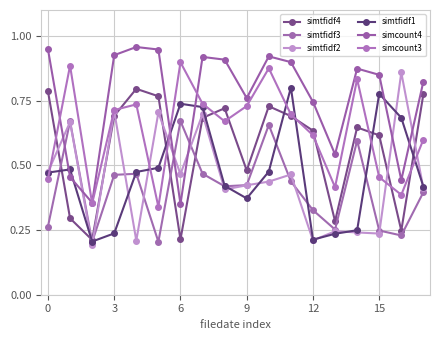

True or false: simtfidf3 has more than 0 points higher than both neighbors.

True